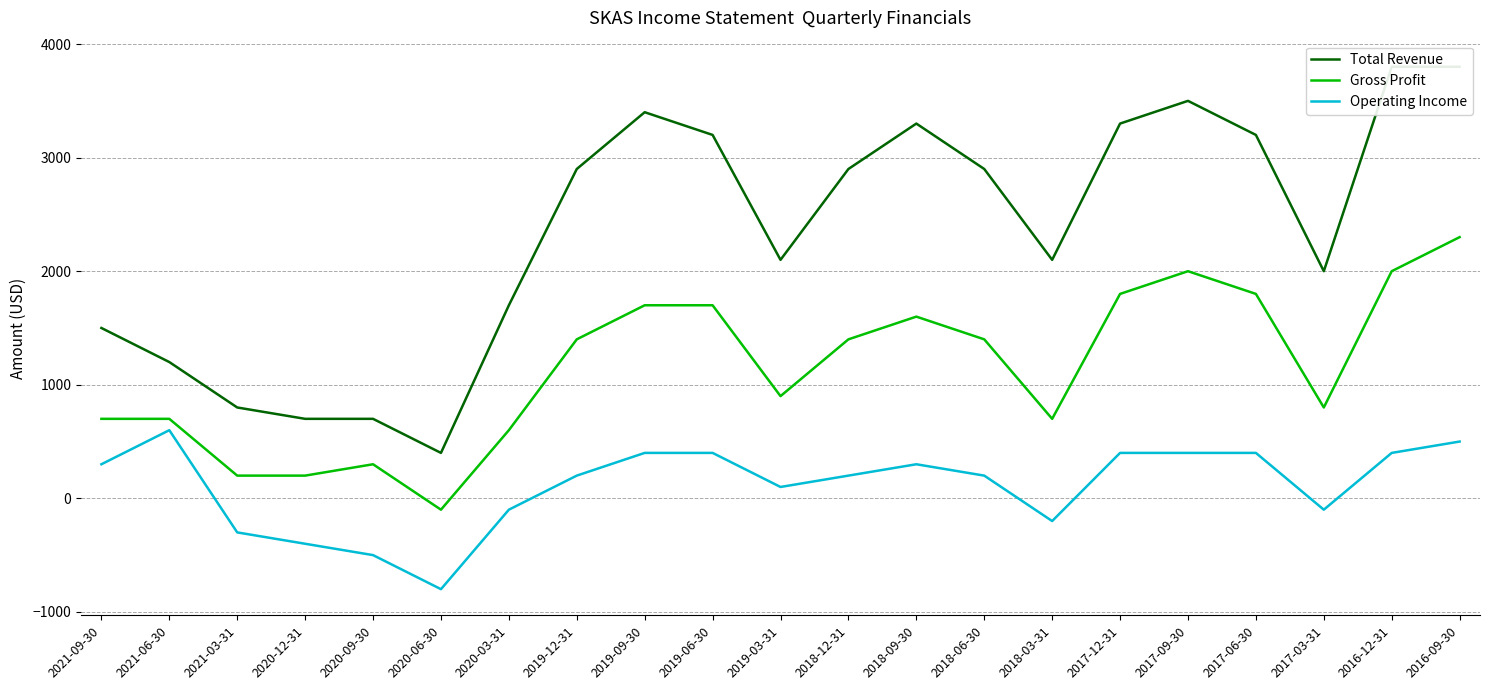

List the series in order of their overall mean, lowest first.

Operating Income, Gross Profit, Total Revenue